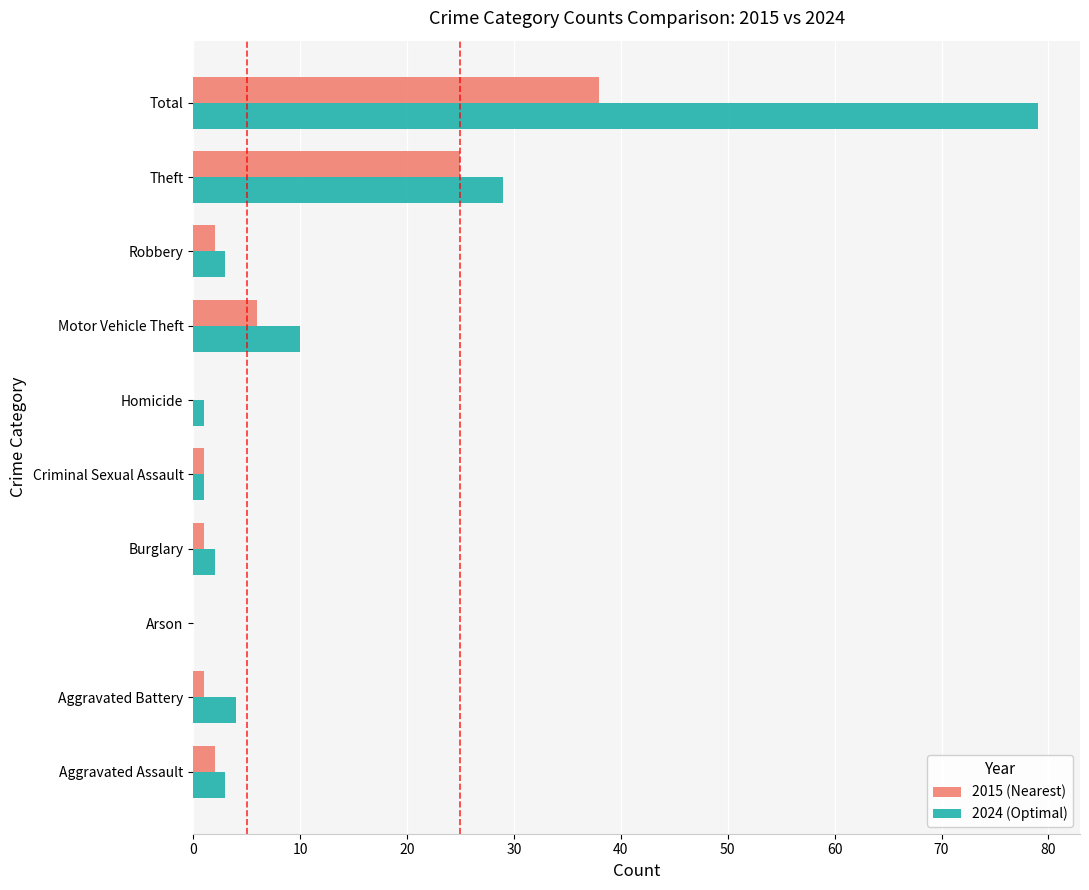

At which category is the sum across all series the highest?

Total